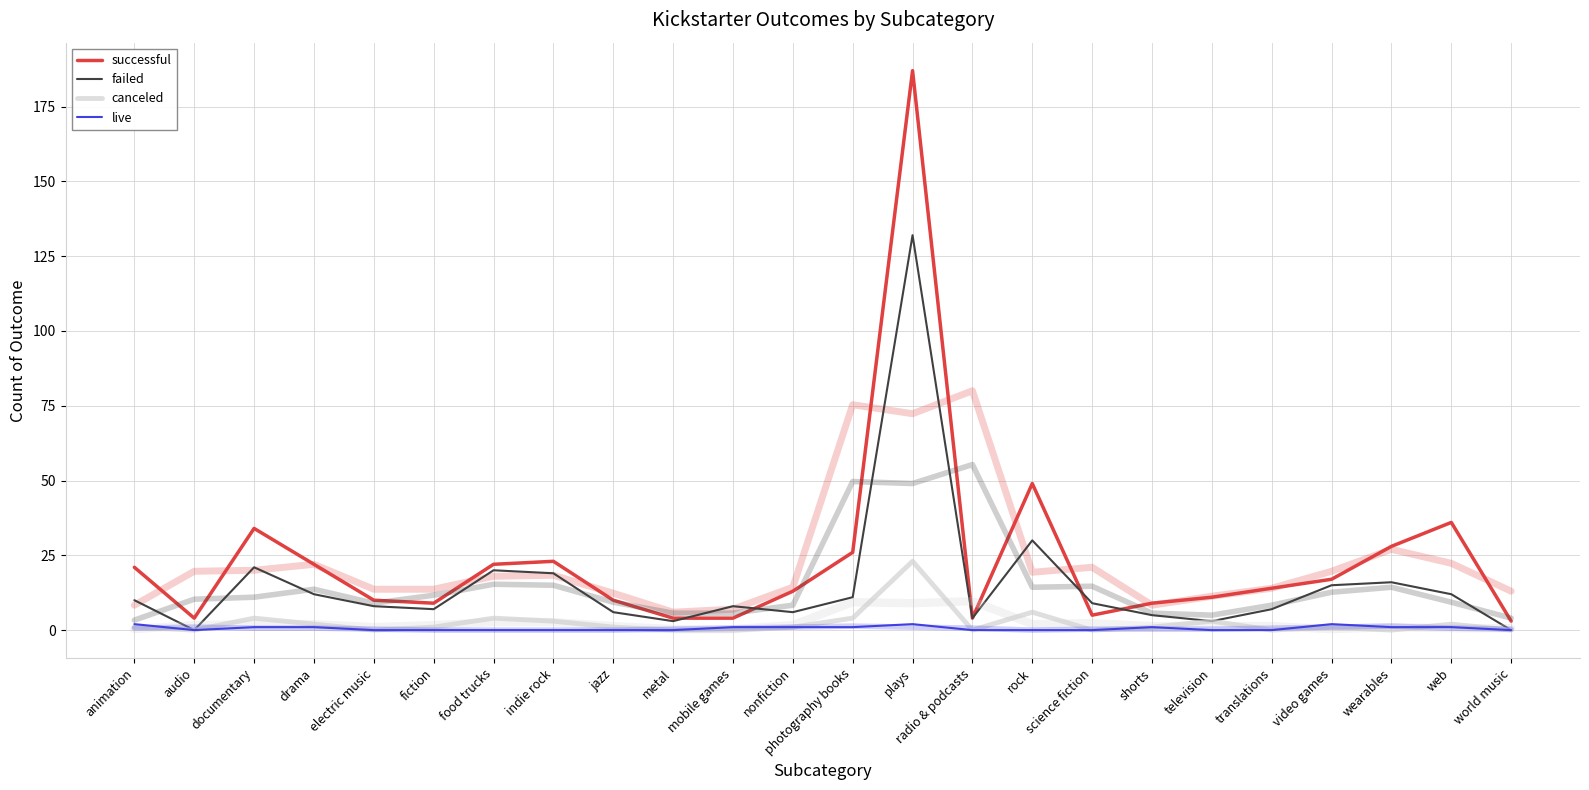

Does the chart have visible grid lines?

Yes